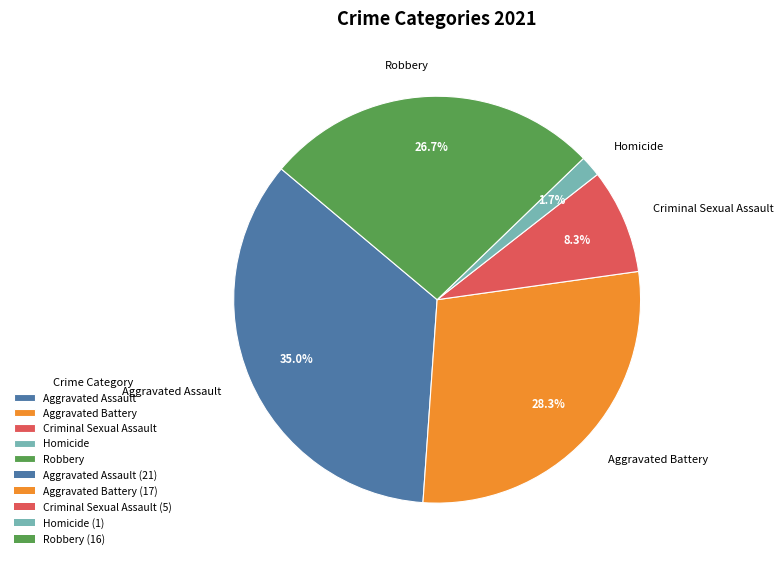

To the nearest percent, what is the combined percentage of Aggravated Assault and Homicide?

37%